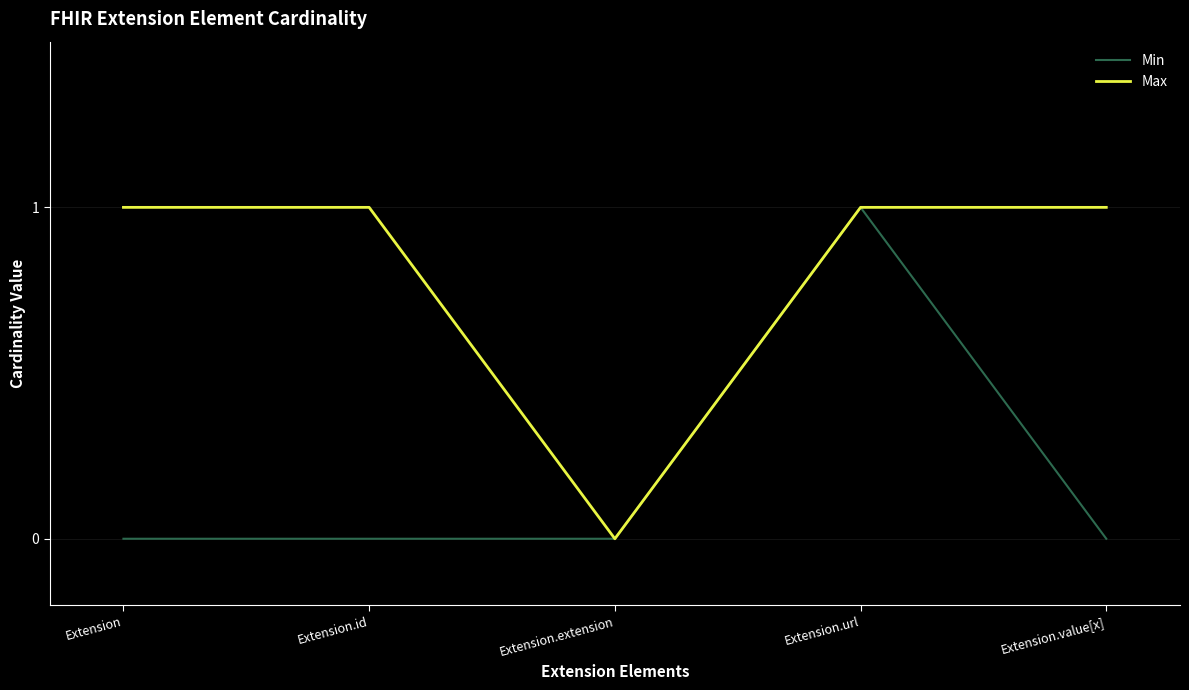

List the series in order of their overall mean, lowest first.

Min, Max